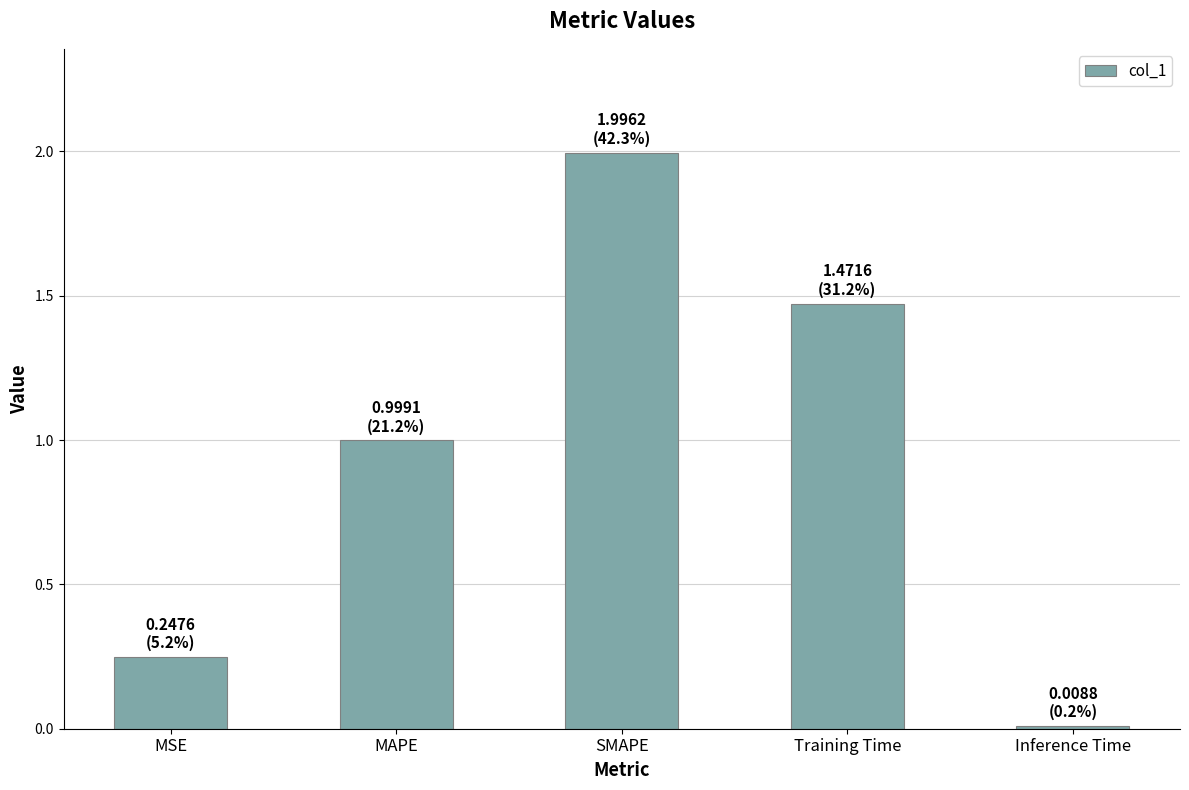

What is the difference between the maximum and minimum values?

2.0